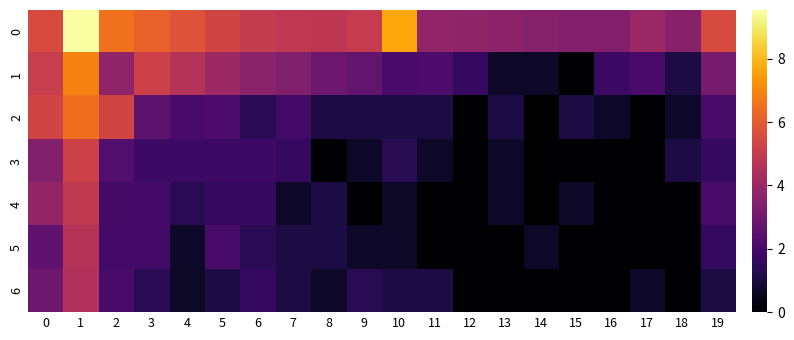

Reading right to left, list all the values displayed in this chart.

0: 19=5.5	18=3.5	17=4.0	16=3.4	15=3.4	14=3.5	13=3.6	12=3.8	11=3.8	10=7.7	9=5.0	8=4.8	7=4.9	6=5.0	5=5.3	4=5.8	3=6.2	2=6.5	1=9.5	0=5.6
1: 19=3.1	18=1.1	17=2.1	16=1.8	15=0.0	14=0.7	13=0.7	12=1.6	11=2.2	10=2.1	9=2.7	8=2.9	7=3.4	6=3.6	5=4.1	4=4.6	3=5.2	2=3.7	1=6.9	0=5.1
2: 19=2.1	18=0.7	17=0.0	16=0.7	15=1.1	14=0.0	13=1.1	12=0.0	11=1.1	10=1.1	9=1.1	8=1.1	7=1.9	6=1.4	5=2.2	4=2.1	3=2.6	2=5.3	1=6.5	0=5.4
3: 19=1.6	18=1.1	17=0.0	16=0.0	15=0.0	14=0.0	13=0.7	12=0.0	11=0.7	10=1.4	9=0.7	8=0.0	7=1.6	6=1.8	5=1.8	4=1.8	3=1.8	2=2.3	1=5.2	0=3.4
4: 19=2.1	18=0.0	17=0.0	16=0.0	15=0.7	14=0.0	13=0.7	12=0.0	11=0.0	10=0.7	9=0.0	8=1.1	7=0.7	6=1.6	5=1.6	4=1.4	3=1.9	2=1.9	1=4.9	0=3.8
5: 19=1.6	18=0.0	17=0.0	16=0.0	15=0.0	14=0.7	13=0.0	12=0.0	11=0.0	10=0.7	9=0.7	8=1.1	7=1.1	6=1.4	5=2.1	4=0.7	3=1.9	2=1.9	1=4.7	0=2.6
6: 19=1.1	18=0.0	17=0.7	16=0.0	15=0.0	14=0.0	13=0.0	12=0.0	11=1.1	10=1.1	9=1.4	8=0.7	7=1.1	6=1.6	5=1.1	4=0.7	3=1.4	2=2.1	1=4.5	0=2.9